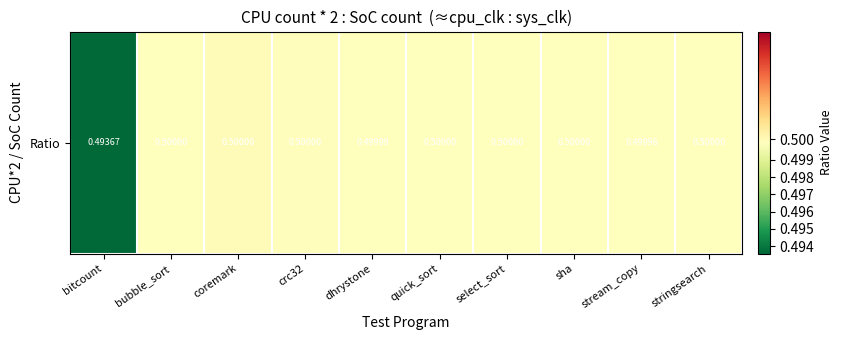

Count the values in the range 0 to 1.

10